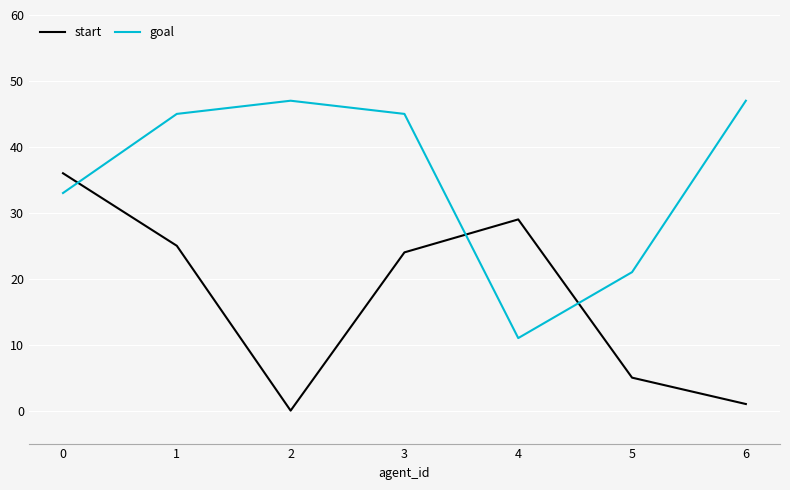

Between 2 and 3, which series saw the biggest shift?

start